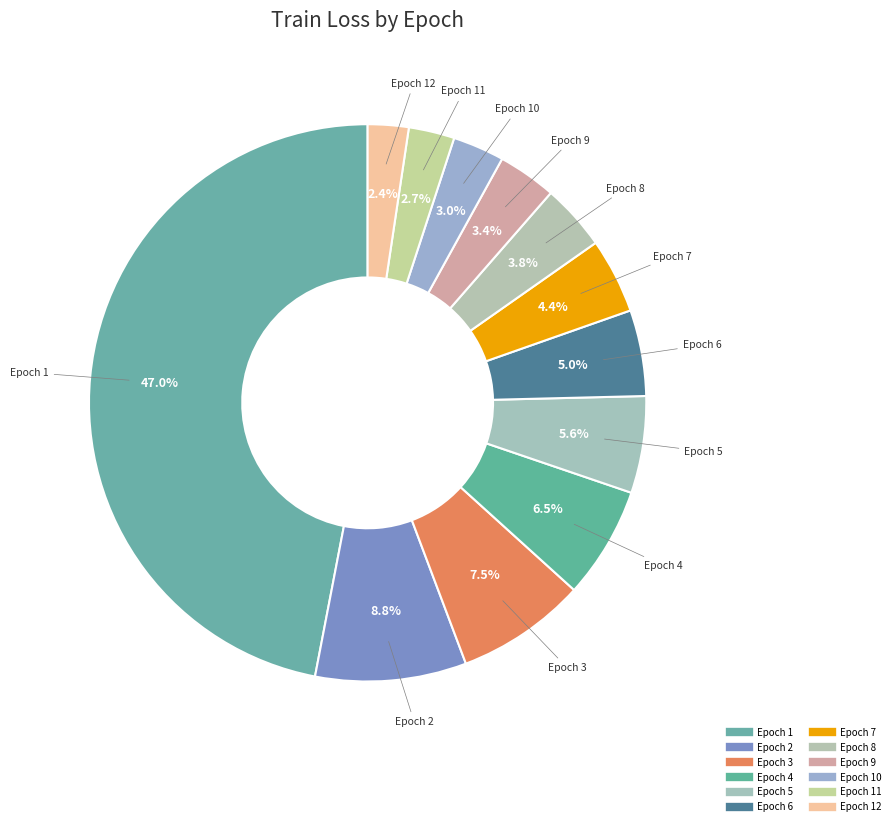

How many segments does this pie chart have?

12